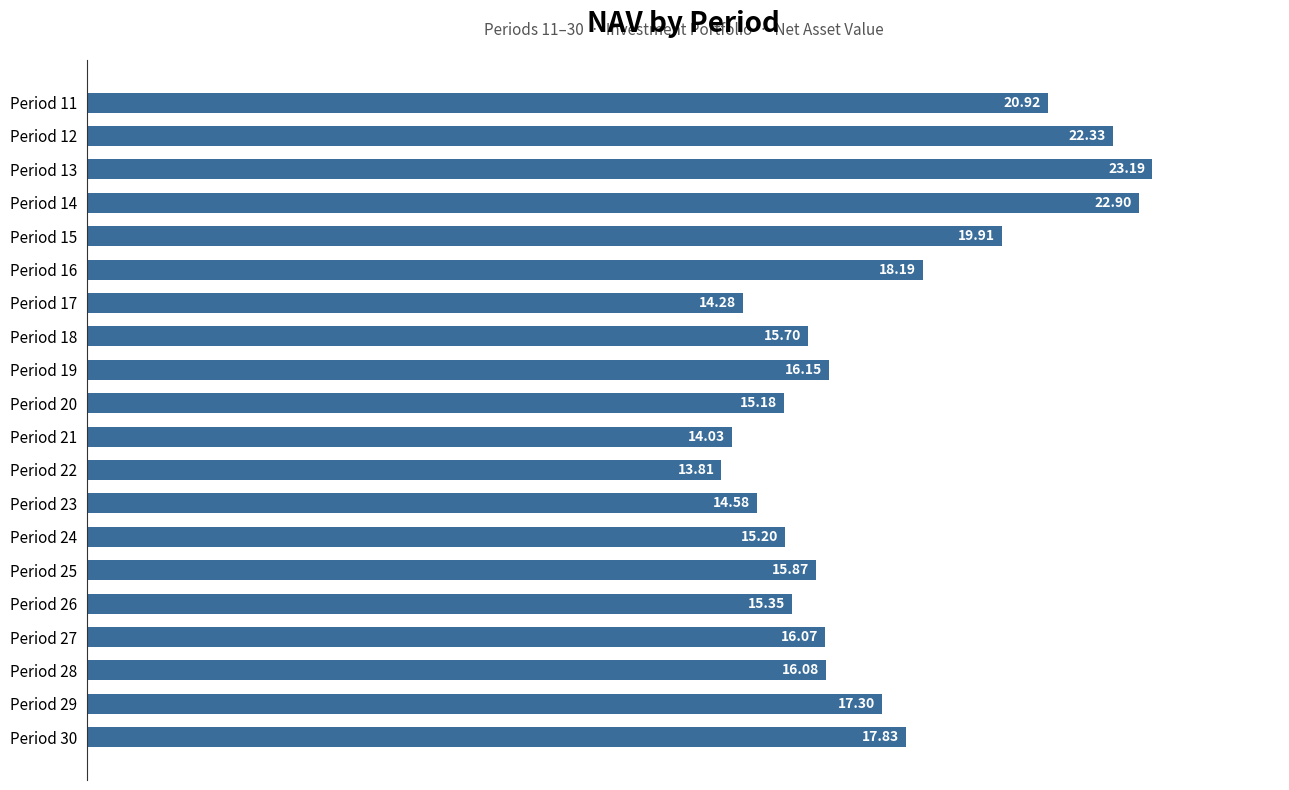

Which has a higher value, Period 29 or Period 24?

Period 29